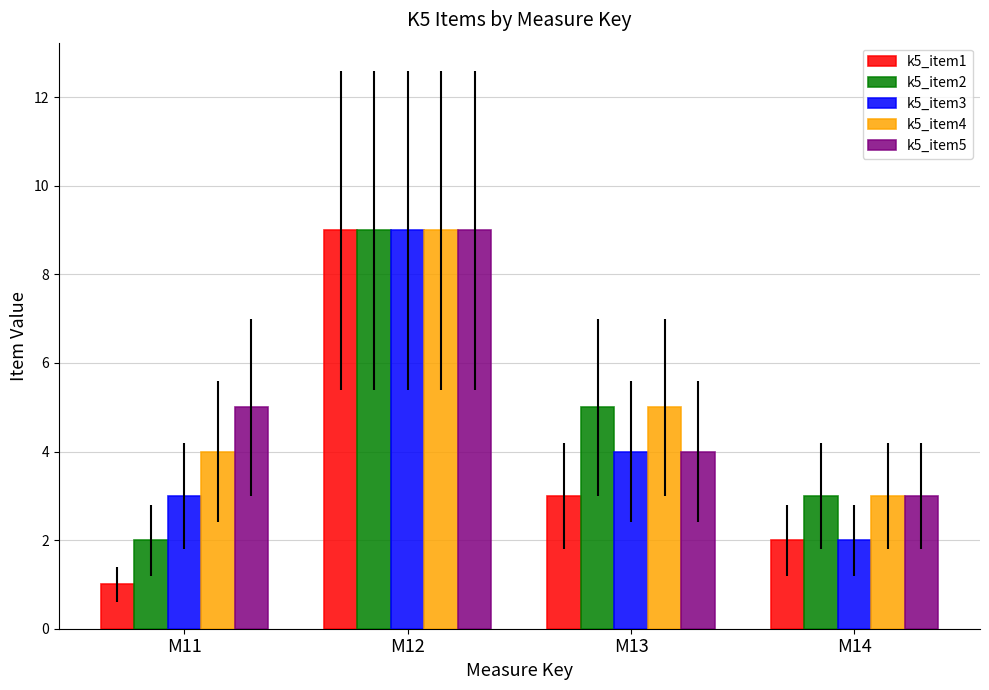

How many bars are there in each group?

5